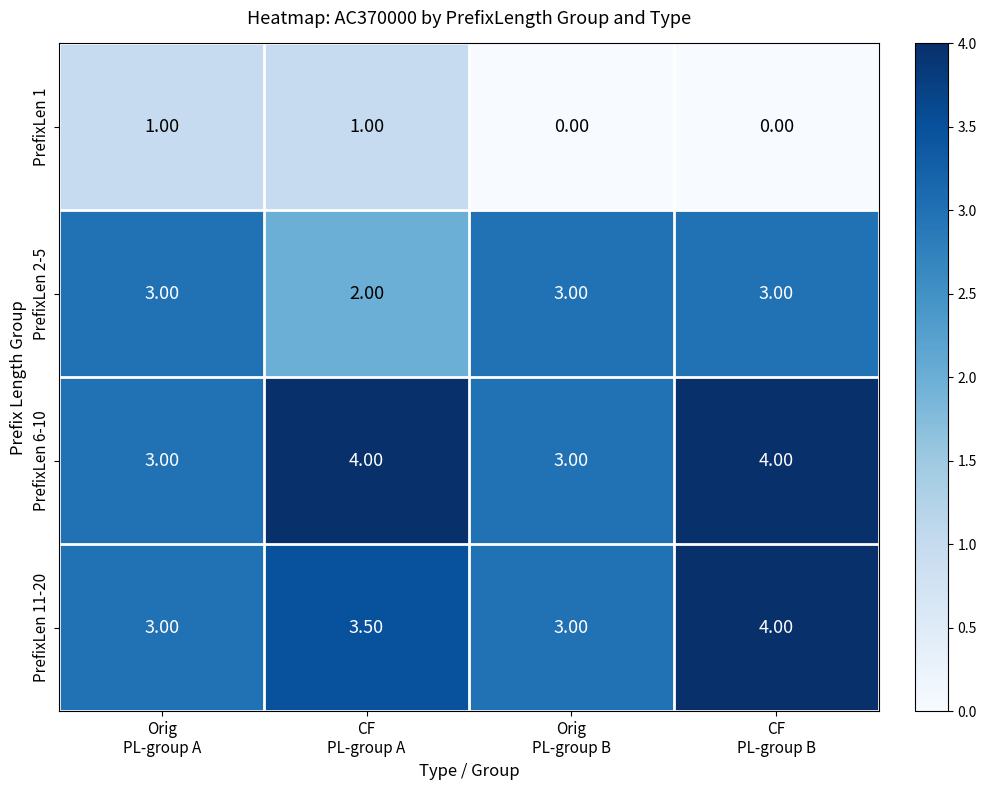

What is the average value of the PrefixLen 1 series?

0.5